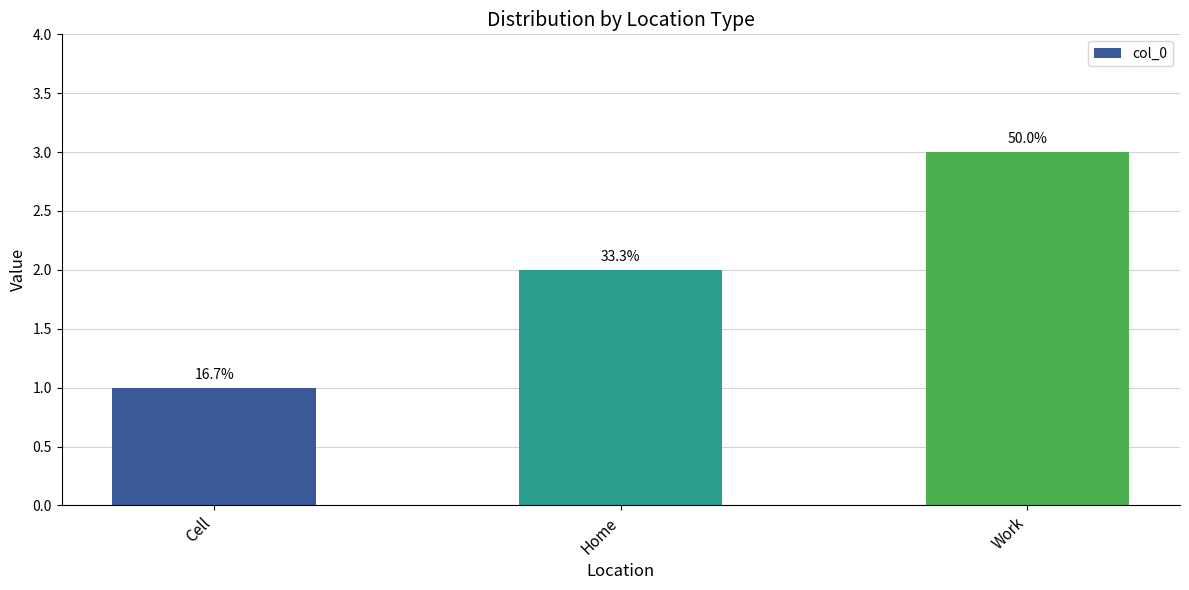

Between Work and Cell, which is larger?

Work